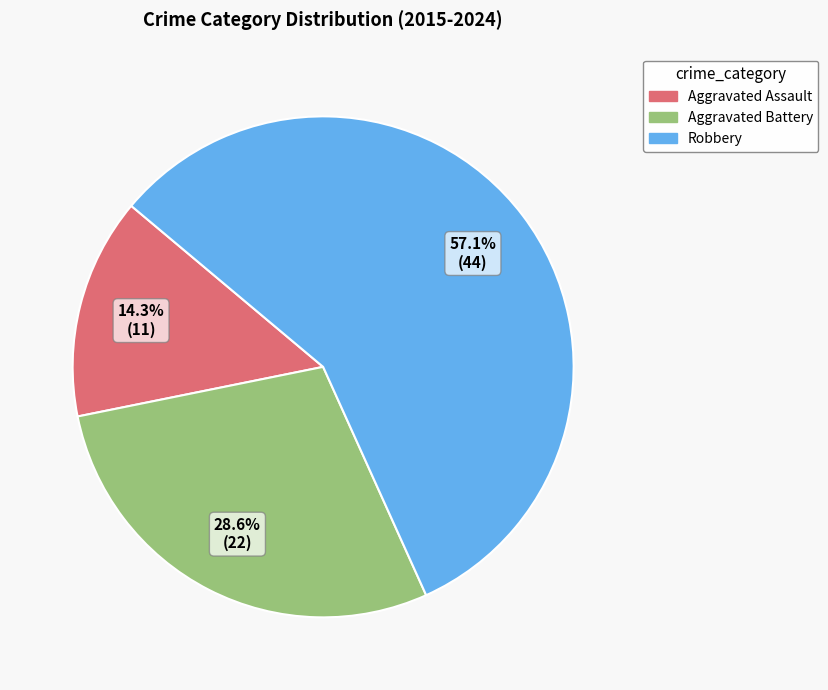

Do Aggravated Assault and Aggravated Battery together represent more than half of the pie?

No